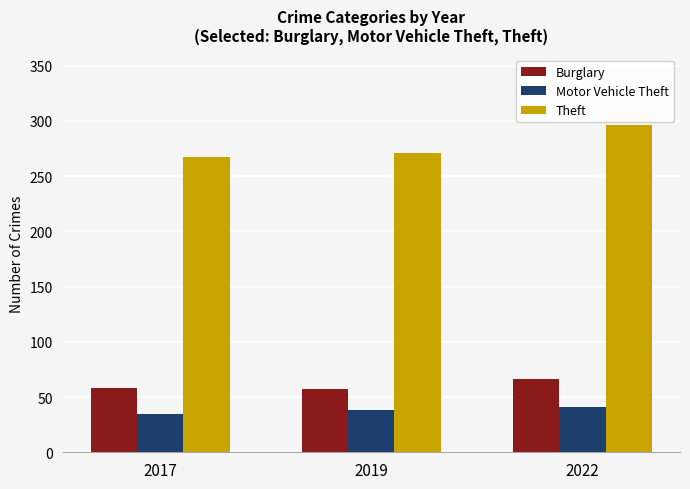

What is the sum of the Burglary values at 2022 and 2019?

123